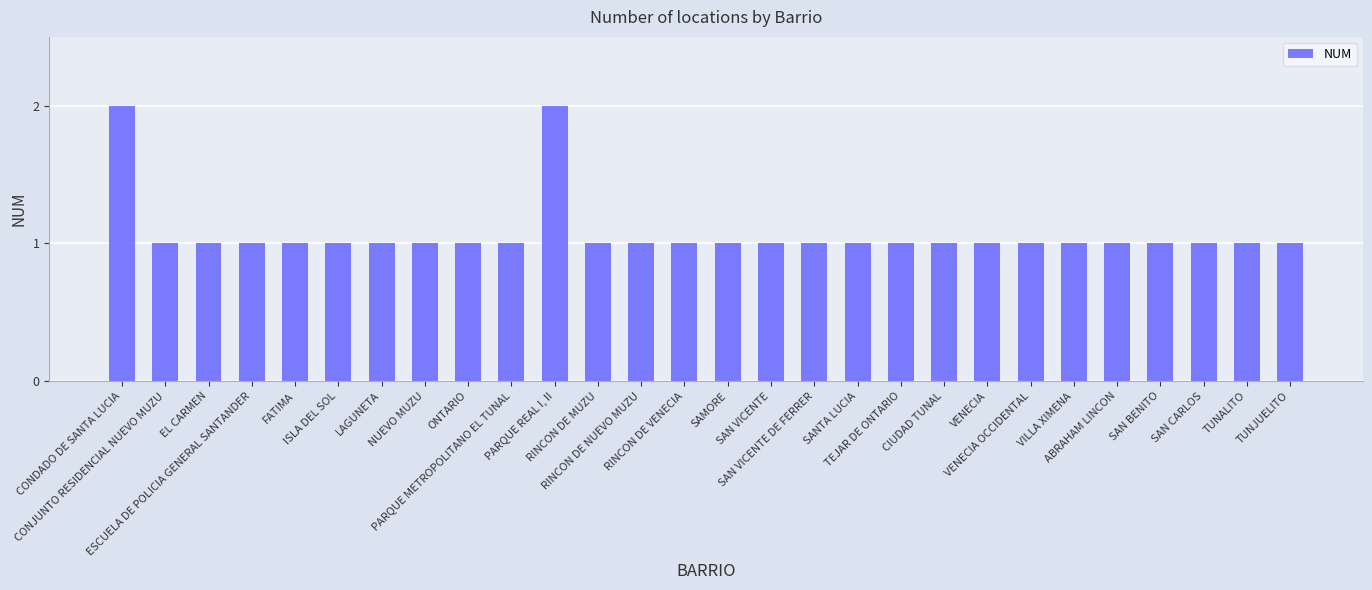

What is the label of the 17th bar from the right?

RINCON DE MUZU